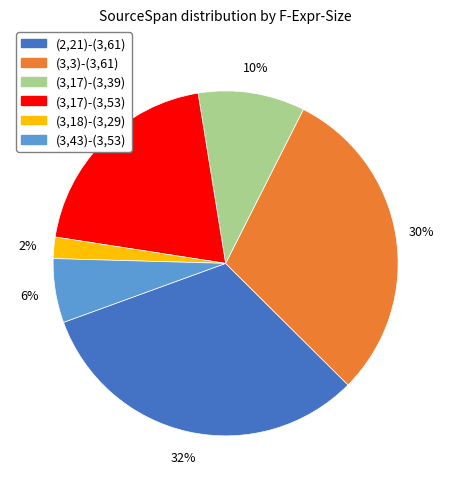

Do (3,18)-(3,29) and (3,17)-(3,39) together represent more than half of the pie?

No